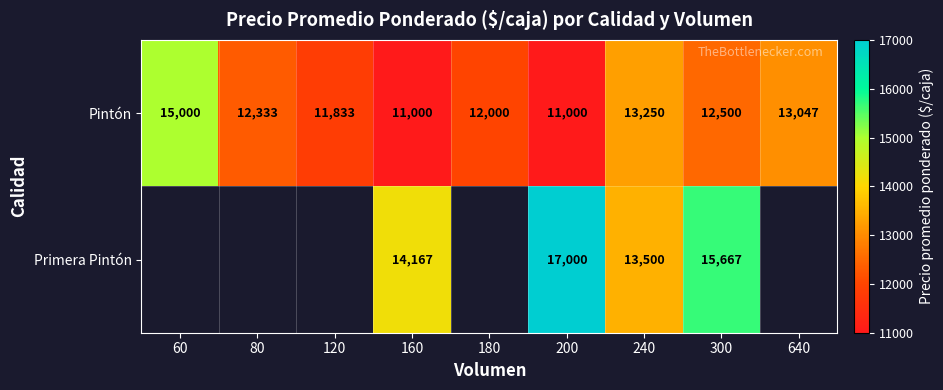

Is it true that Pintón equals 19662 at 300?

False